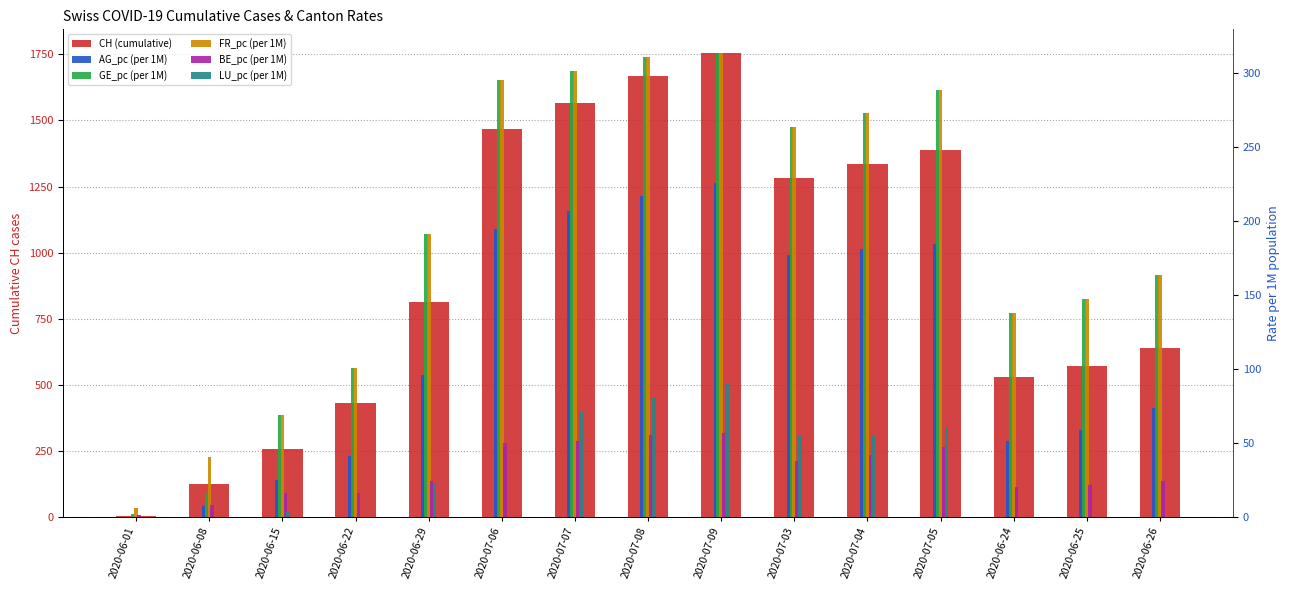

At which category is the sum across all series the highest?

2020-07-09